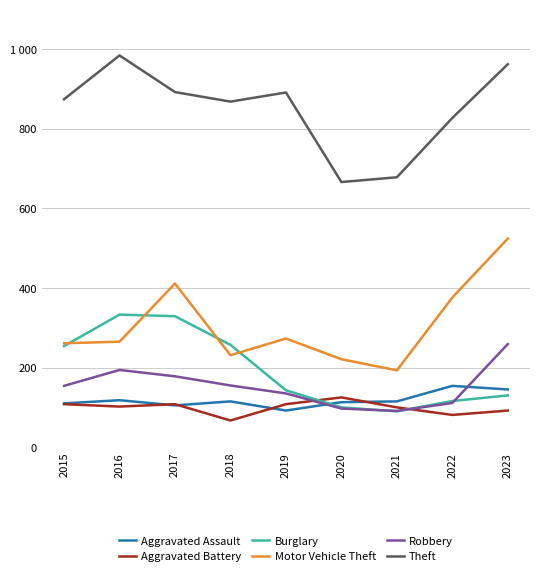

Between 2015 and 2021, which series saw the biggest shift?

Theft